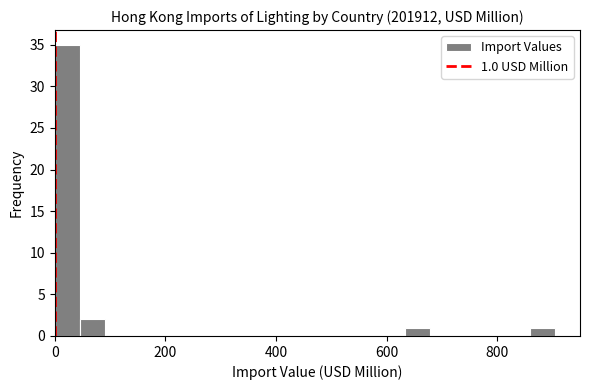

Read against the x-axis, roughly where is the centre of the tallest bar?

20